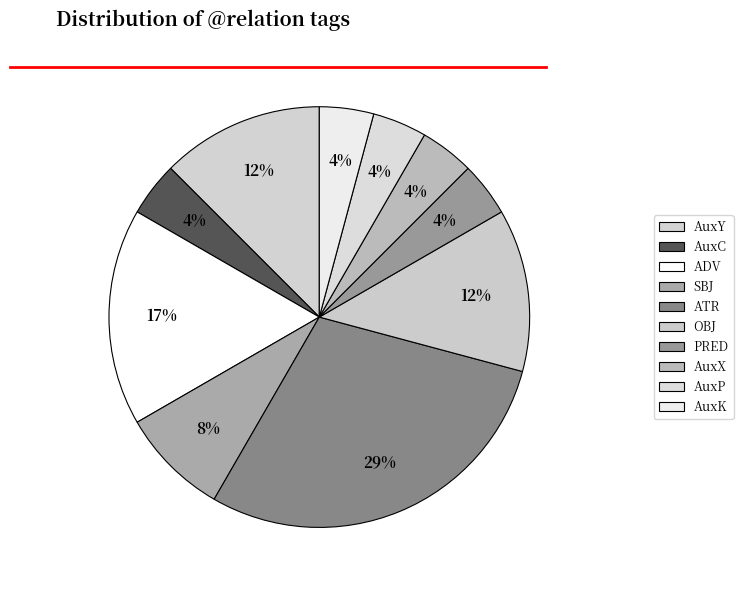

What is the ratio of the value at OBJ to the value at PRED?

3.0